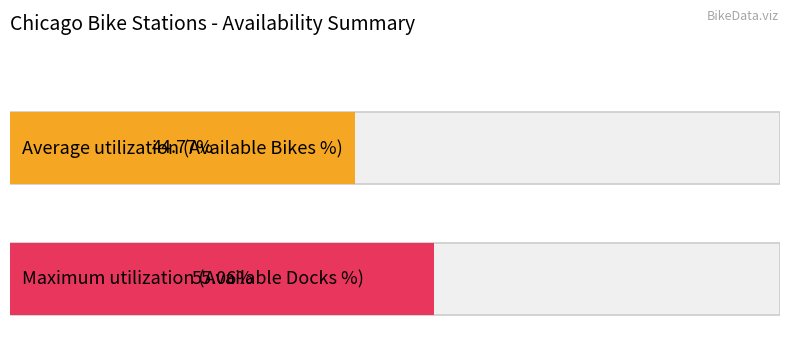

Are the bars grouped side by side (vs. stacked)?

Yes